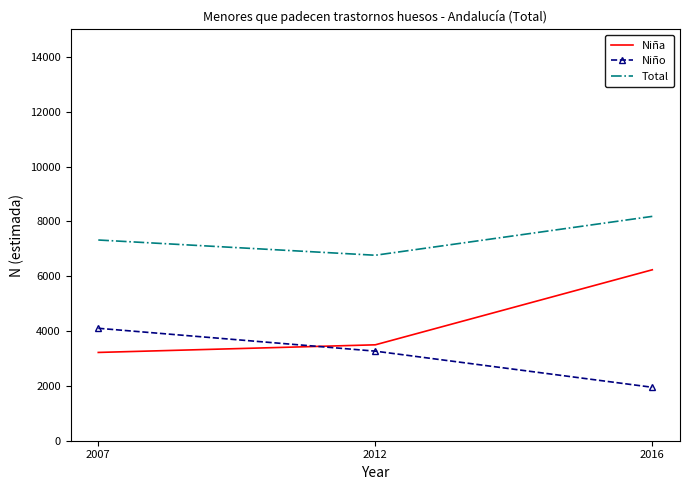

Reading left to right, transcribe all the data shown in this chart.

Niña: 3220	3498	6235
Niño: 4101	3267	1949
Total: 7321	6765	8183